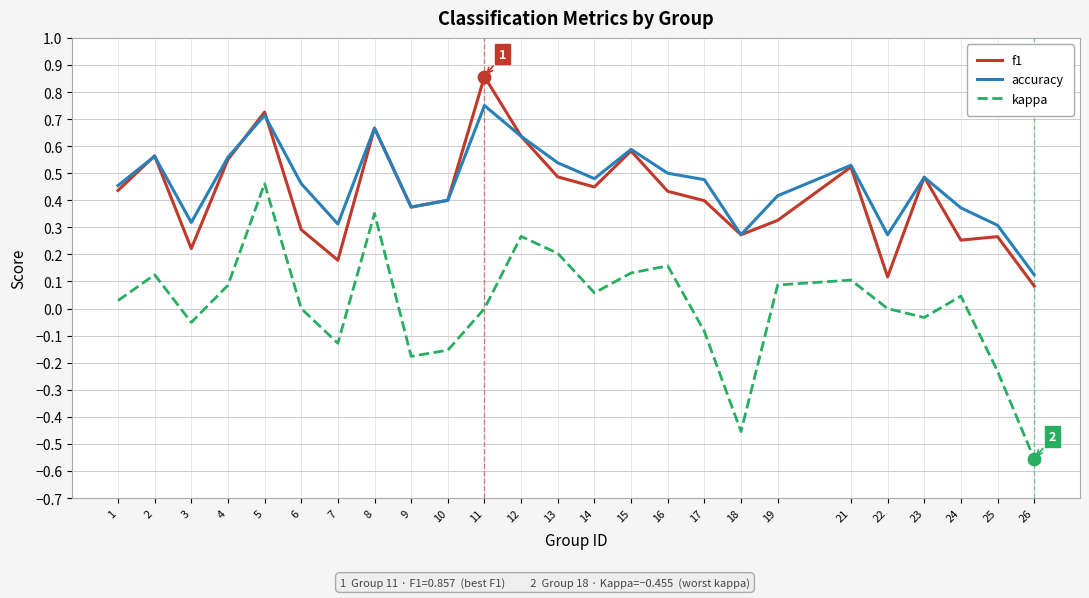

Which series has the largest total across all categories?

accuracy